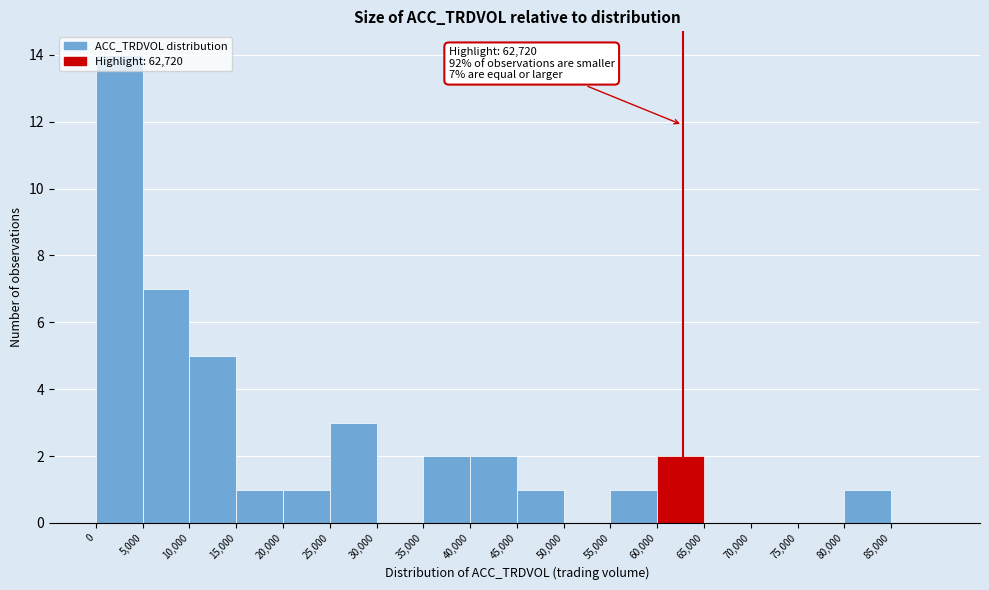

Over which range of the x-axis is the bar tallest?

0 to 5000